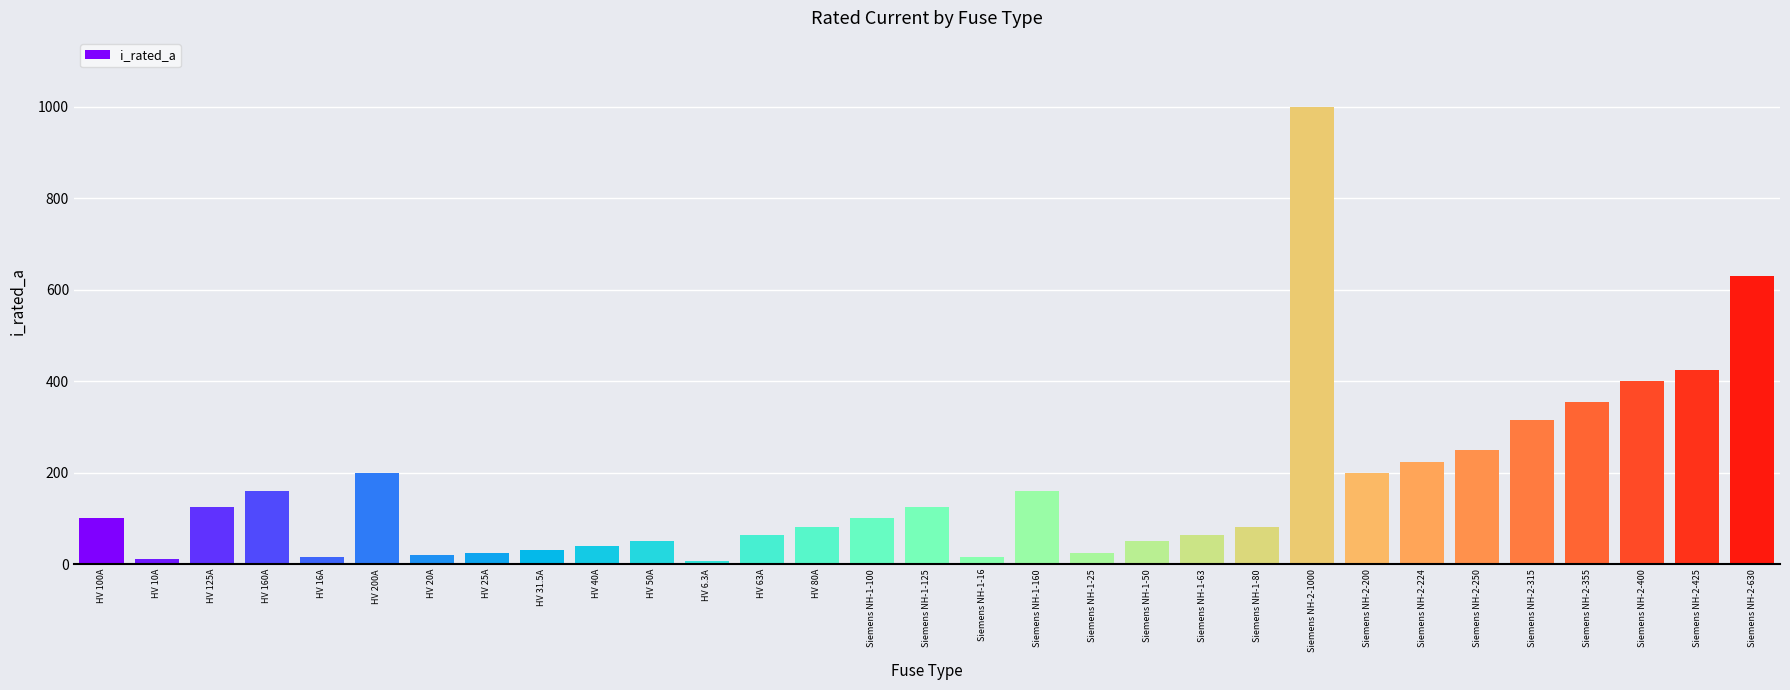

What is the approximate value at Siemens NH-2-224?

224.0